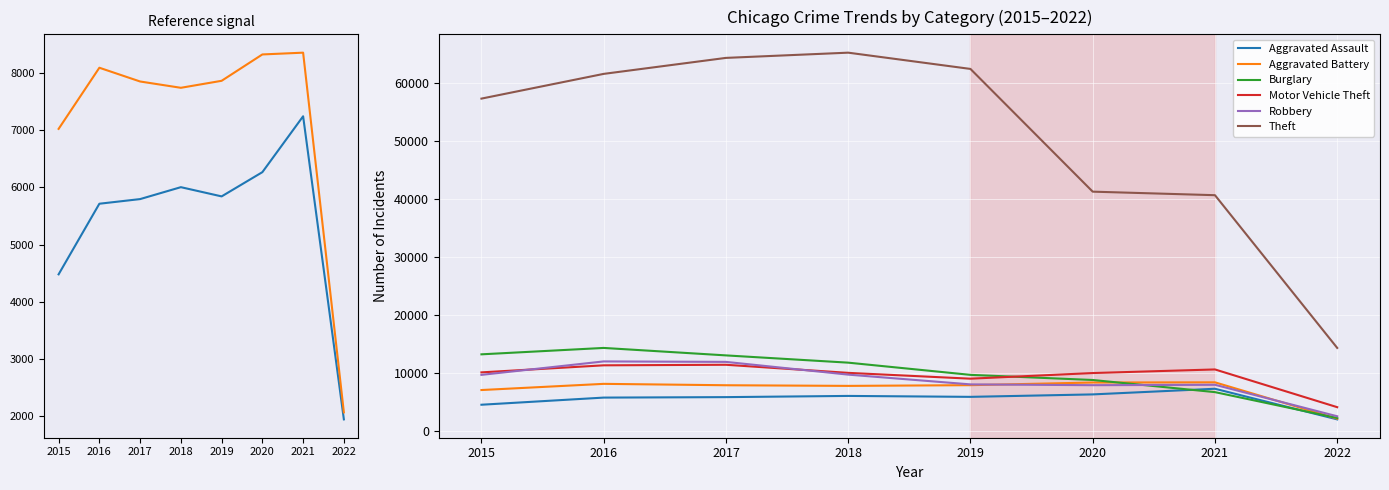

Where does the Robbery series first go above 9638?

2016